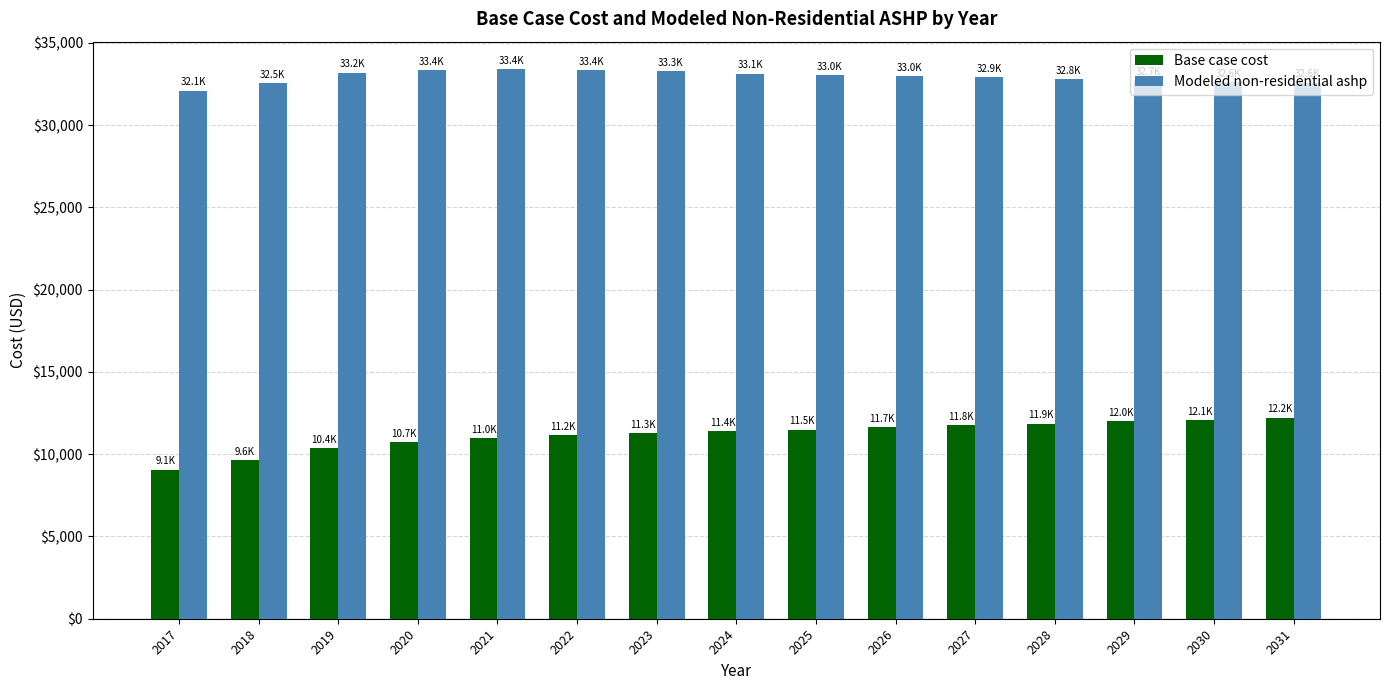

What is the sum of all Base case cost values?

167716.0